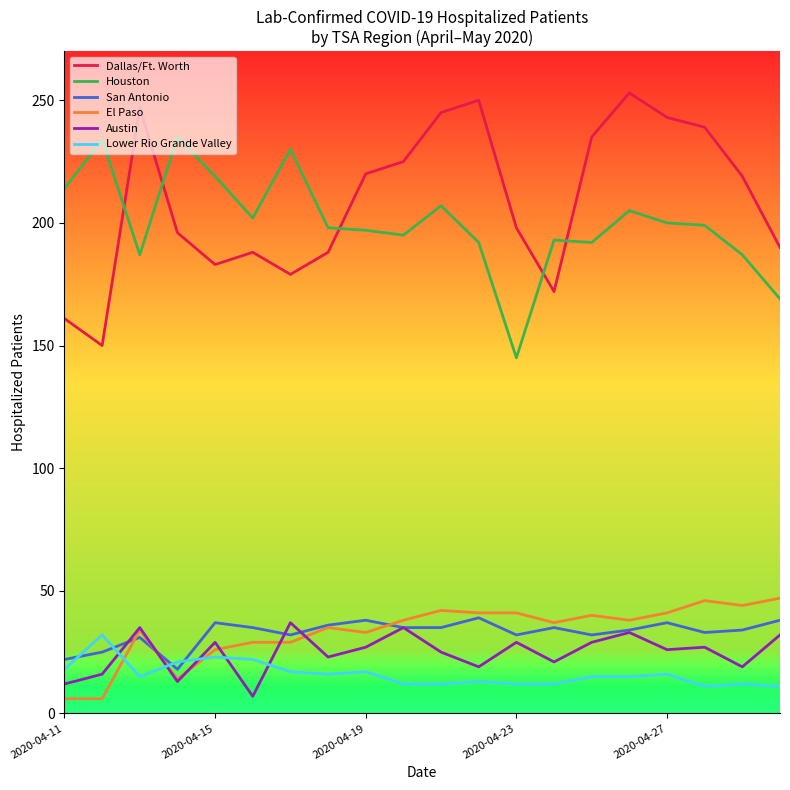

True or false: El Paso and Lower Rio Grande Valley cross at least once.

True